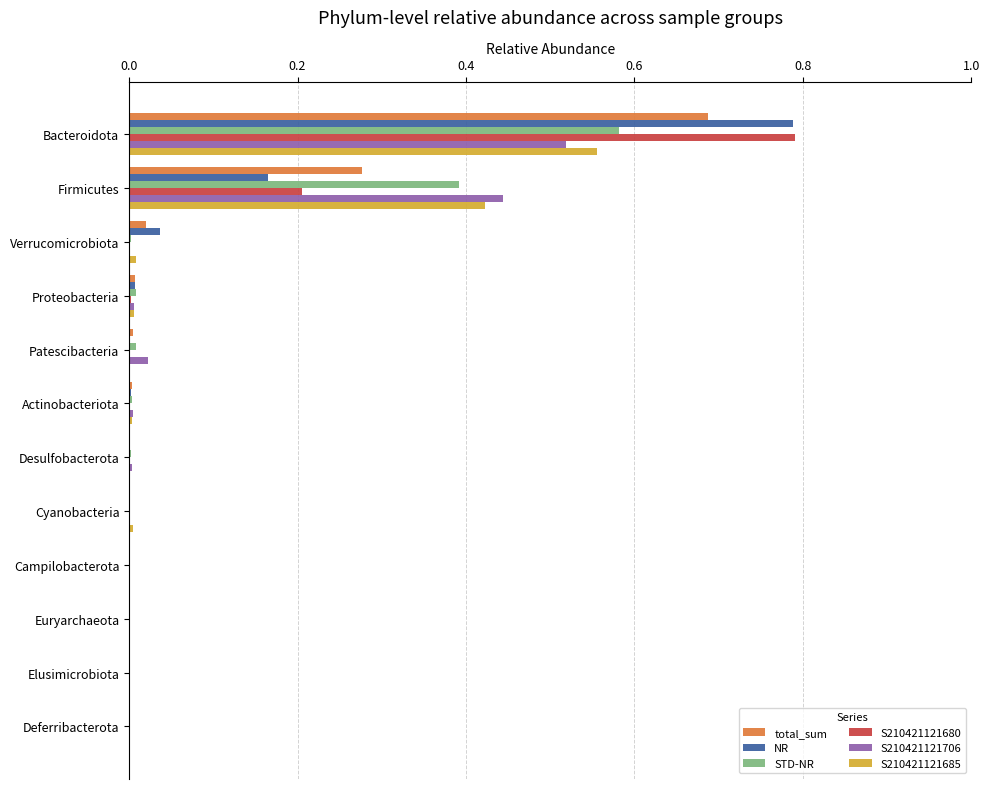

What is the sum of all S210421121680 values?

1.0